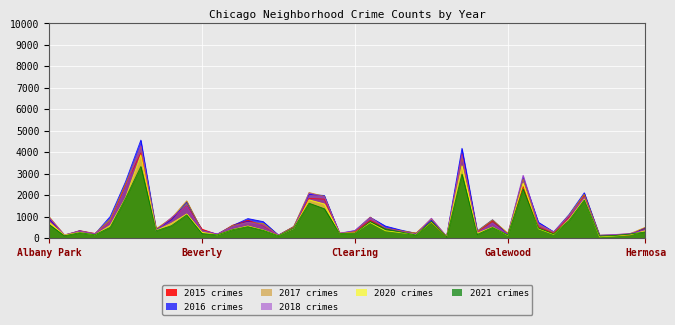

Reading left to right, list all the values displayed in this chart.

2017: Albany Park=995	Andersonville=145	Archer Heights=324	Armour Square=204	Ashburn=878	Auburn Gresham=2507	Austin=4271	Avalon Park=430	Avondale=923	Belmont Cragin=1732	Beverly=340	Boystown=158	Bridgeport=576	Brighton Park=725	Bucktown=676	Burnside=125	Calumet Heights=534	Chatham=2120	Chicago Lawn=1942	Chinatown=195	Clearing=312	Douglas=977	Dunning=441	East Side=333	East Village=234	Edgewater=896	Edison Park=73	Englewood=3803	Fuller Park=315	Gage Park=846	Galewood=227	Garfield Park=2759	Garfield Ridge=638	Gold Coast=266	Grand Boulevard=1056	Grand Crossing=2033	Grant Park=132	Greektown=144	Hegewisch=206	Hermosa=502
2021: Albany Park=627	Andersonville=103	Archer Heights=245	Armour Square=153	Ashburn=496	Auburn Gresham=1849	Austin=3332	Avalon Park=336	Avondale=571	Belmont Cragin=1075	Beverly=207	Boystown=146	Bridgeport=386	Brighton Park=528	Bucktown=356	Burnside=105	Calumet Heights=456	Chatham=1622	Chicago Lawn=1364	Chinatown=211	Clearing=222	Douglas=769	Dunning=426	East Side=280	East Village=138	Edgewater=772	Edison Park=47	Englewood=2978	Fuller Park=165	Gage Park=490	Galewood=140	Garfield Park=2292	Garfield Ridge=462	Gold Coast=192	Grand Boulevard=812	Grand Crossing=1765	Grant Park=93	Greektown=115	Hegewisch=185	Hermosa=281
2016: Albany Park=894	Andersonville=135	Archer Heights=337	Armour Square=186	Ashburn=1006	Auburn Gresham=2626	Austin=4563	Avalon Park=398	Avondale=846	Belmont Cragin=1684	Beverly=353	Boystown=179	Bridgeport=574	Brighton Park=904	Bucktown=764	Burnside=136	Calumet Heights=530	Chatham=2036	Chicago Lawn=1981	Chinatown=209	Clearing=340	Douglas=966	Dunning=555	East Side=370	East Village=215	Edgewater=824	Edison Park=81	Englewood=4180	Fuller Park=326	Gage Park=850	Galewood=160	Garfield Park=2811	Garfield Ridge=733	Gold Coast=286	Grand Boulevard=1091	Grand Crossing=2108	Grant Park=123	Greektown=146	Hegewisch=163	Hermosa=474
2020: Albany Park=737	Andersonville=134	Archer Heights=261	Armour Square=148	Ashburn=589	Auburn Gresham=1876	Austin=3875	Avalon Park=348	Avondale=682	Belmont Cragin=1120	Beverly=267	Boystown=144	Bridgeport=396	Brighton Park=560	Bucktown=371	Burnside=111	Calumet Heights=447	Chatham=1779	Chicago Lawn=1586	Chinatown=217	Clearing=237	Douglas=720	Dunning=337	East Side=251	East Village=162	Edgewater=743	Edison Park=63	Englewood=3365	Fuller Park=223	Gage Park=510	Galewood=123	Garfield Park=2555	Garfield Ridge=432	Gold Coast=169	Grand Boulevard=862	Grand Crossing=1818	Grant Park=56	Greektown=95	Hegewisch=151	Hermosa=340
2015: Albany Park=902	Andersonville=112	Archer Heights=344	Armour Square=210	Ashburn=757	Auburn Gresham=2477	Austin=3963	Avalon Park=393	Avondale=918	Belmont Cragin=1493	Beverly=412	Boystown=166	Bridgeport=597	Brighton Park=827	Bucktown=575	Burnside=133	Calumet Heights=524	Chatham=1841	Chicago Lawn=1811	Chinatown=231	Clearing=288	Douglas=824	Dunning=457	East Side=333	East Village=222	Edgewater=735	Edison Park=60	Englewood=3919	Fuller Park=271	Gage Park=787	Galewood=185	Garfield Park=2403	Garfield Ridge=518	Gold Coast=214	Grand Boulevard=983	Grand Crossing=1997	Grant Park=104	Greektown=126	Hegewisch=146	Hermosa=479
2018: Albany Park=956	Andersonville=143	Archer Heights=314	Armour Square=203	Ashburn=744	Auburn Gresham=2342	Austin=4310	Avalon Park=329	Avondale=954	Belmont Cragin=1470	Beverly=332	Boystown=186	Bridgeport=515	Brighton Park=734	Bucktown=593	Burnside=133	Calumet Heights=440	Chatham=2096	Chicago Lawn=1910	Chinatown=225	Clearing=347	Douglas=959	Dunning=450	East Side=311	East Village=175	Edgewater=921	Edison Park=62	Englewood=3895	Fuller Park=243	Gage Park=688	Galewood=172	Garfield Park=2923	Garfield Ridge=652	Gold Coast=289	Grand Boulevard=1024	Grand Crossing=1894	Grant Park=125	Greektown=161	Hegewisch=213	Hermosa=368